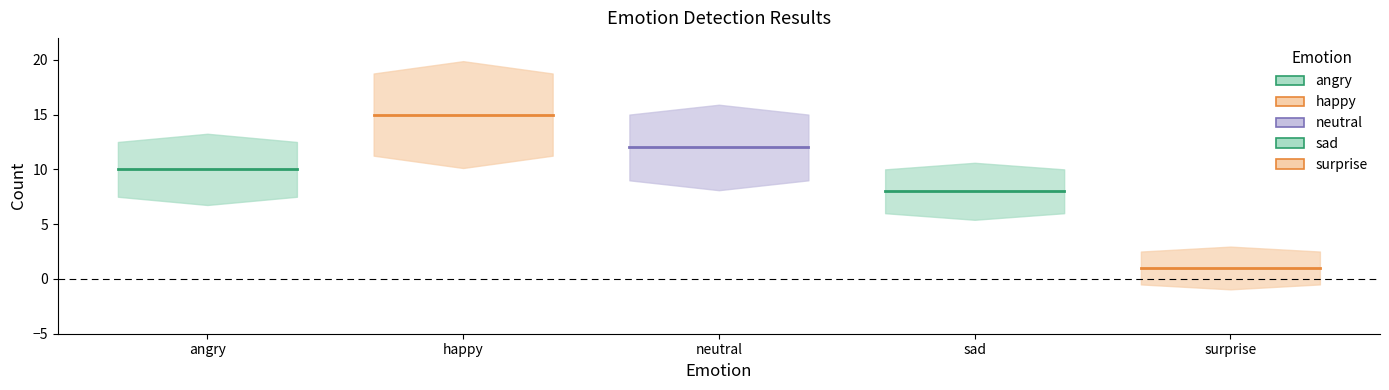

True or false: the data shows 10 at angry.

True